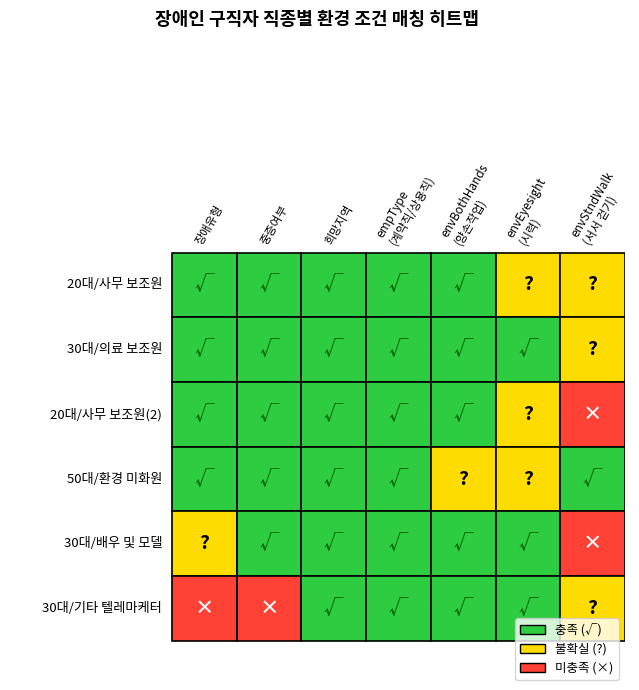

At how many categories does at least one series exceed 1?

4